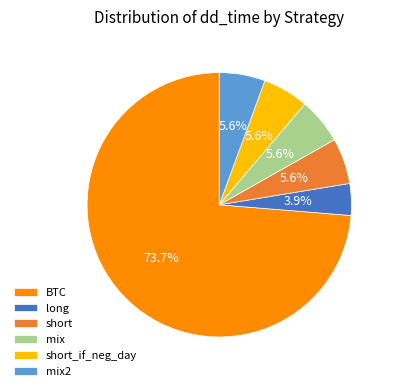

What percentage do BTC and mix2 together represent?

79.3%